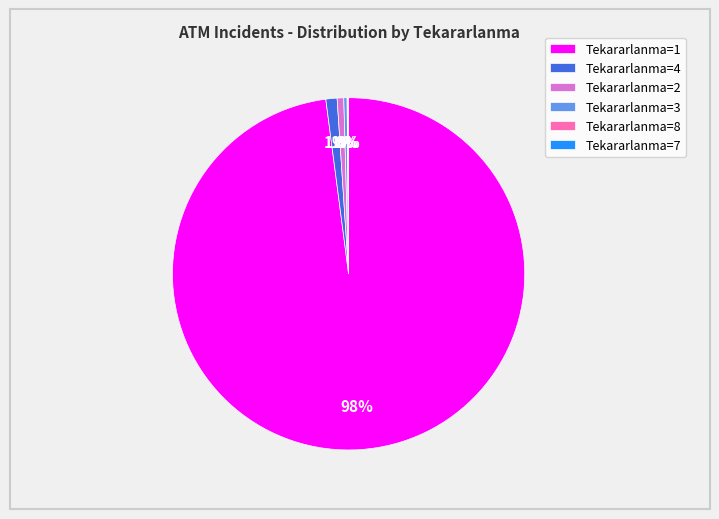

To the nearest percent, what is the combined percentage of Tekararlanma=4 and Tekararlanma=1?

99%